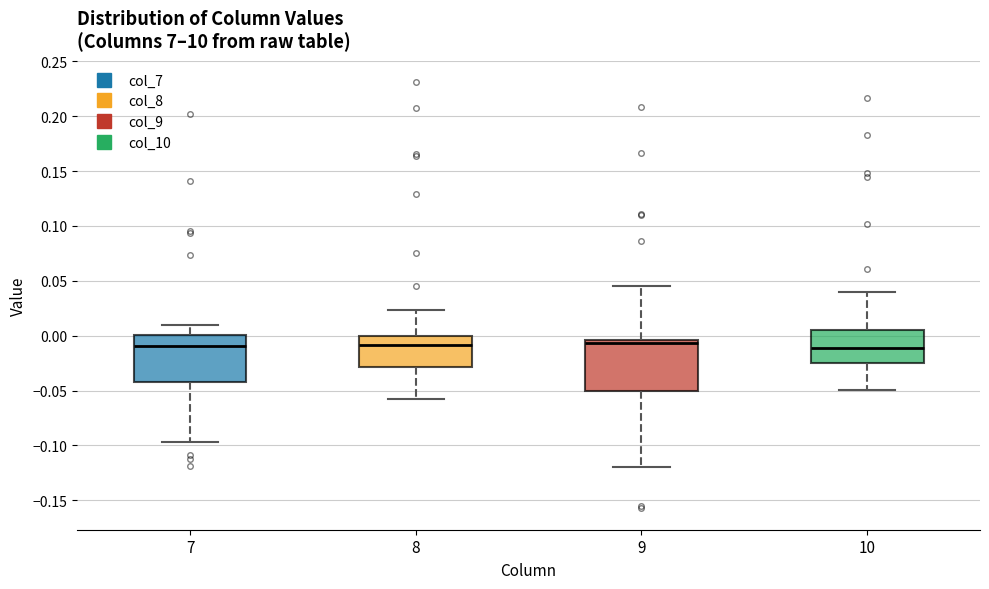

Where does the median line of the box at x = 10 sit on the y-axis? The values are not printed on the chart, so give them approximately, as read against the axis.

-0.010